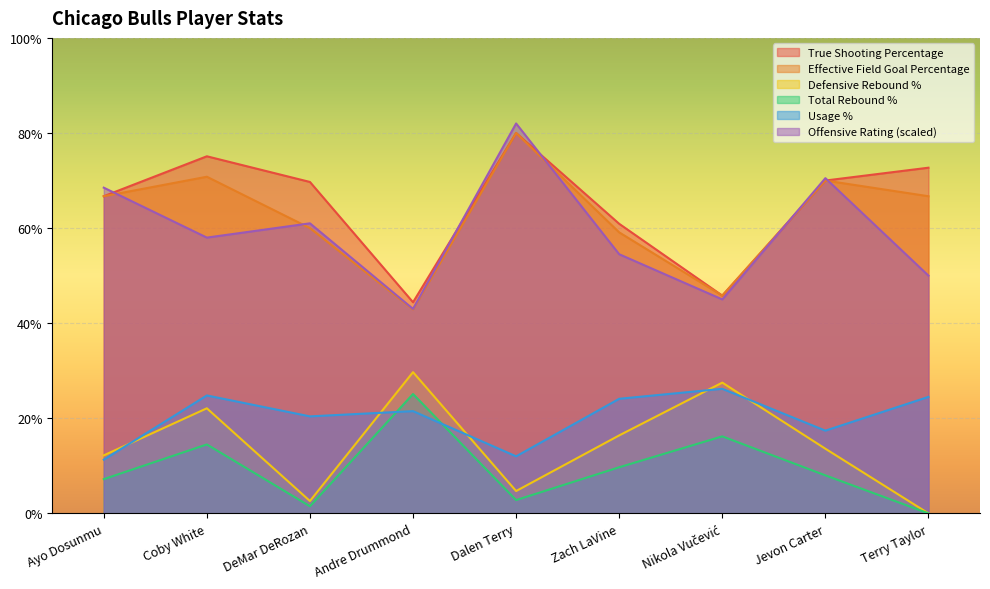

Is it true that Defensive Rebound Percentage equals 0.1 at Jevon Carter?

True